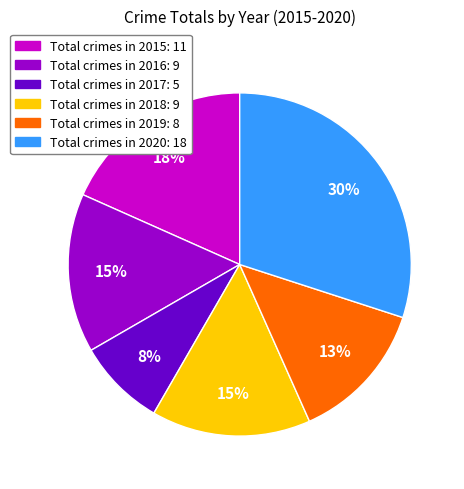

Which slice is the largest?

Total crimes in 2020: 18